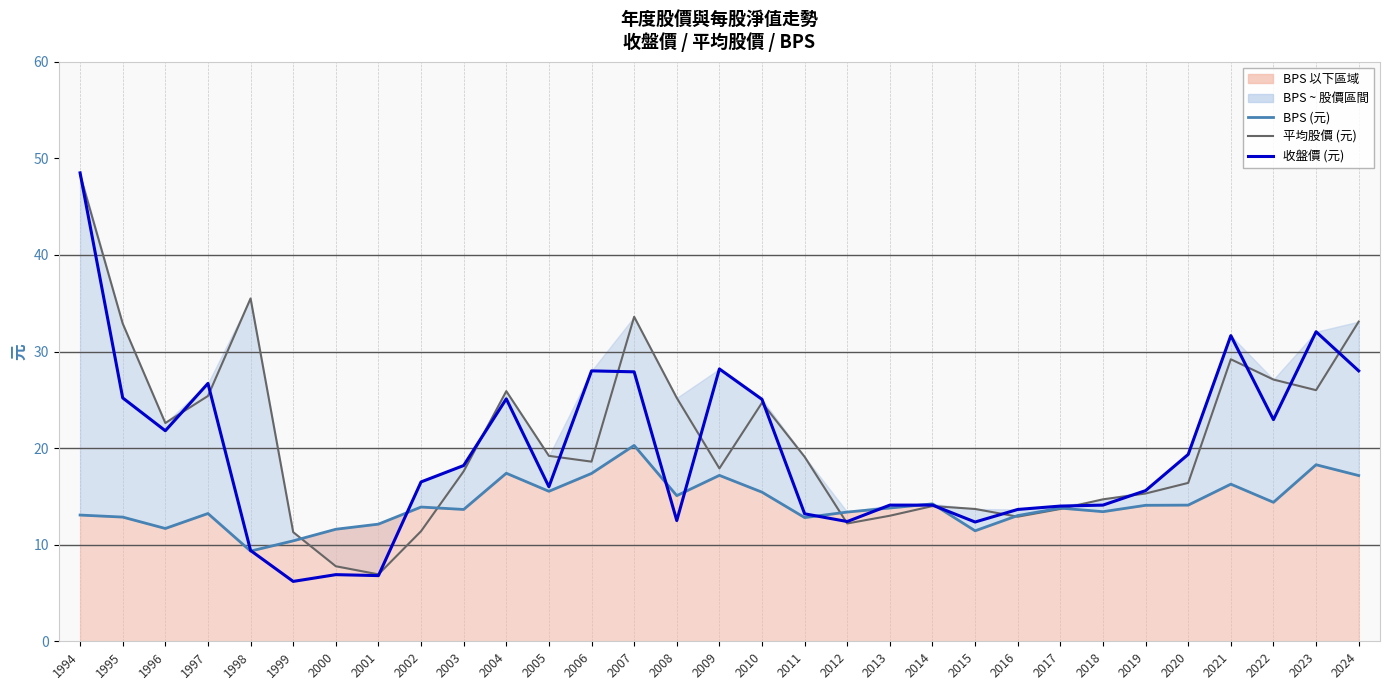

Which category has the highest value across all series?

1994